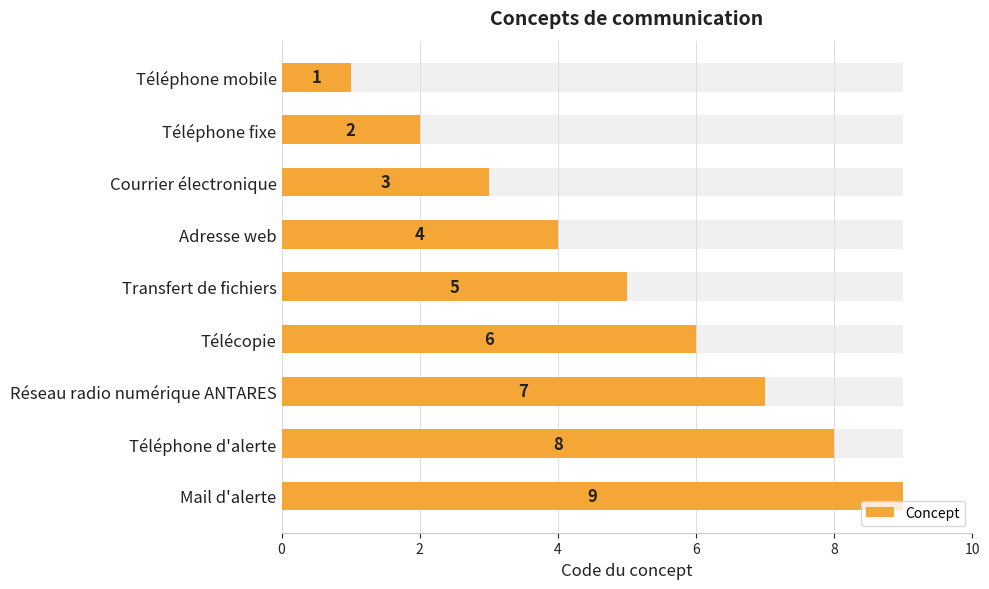

Does the chart contain any negative values?

No